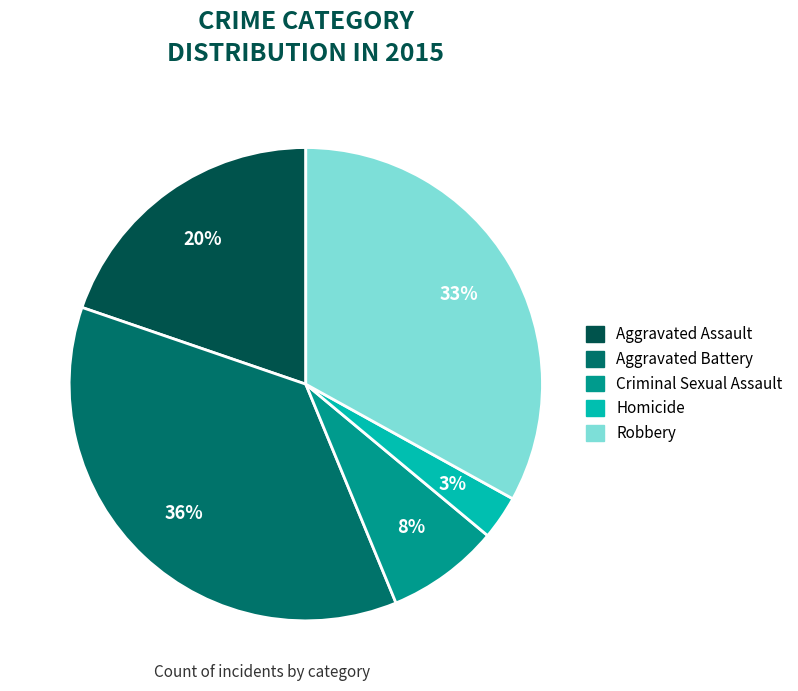

To the nearest percent, what is the average slice percentage?

20%